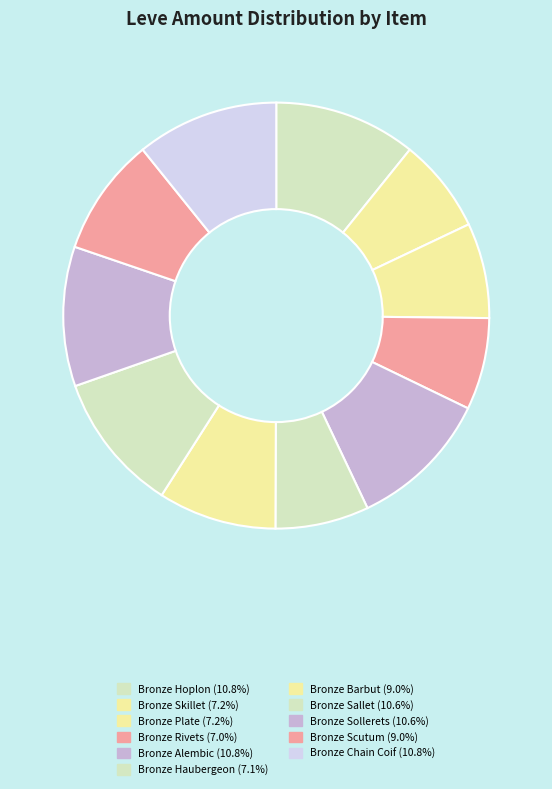

Does Bronze Hoplon account for over 50% of the chart?

No